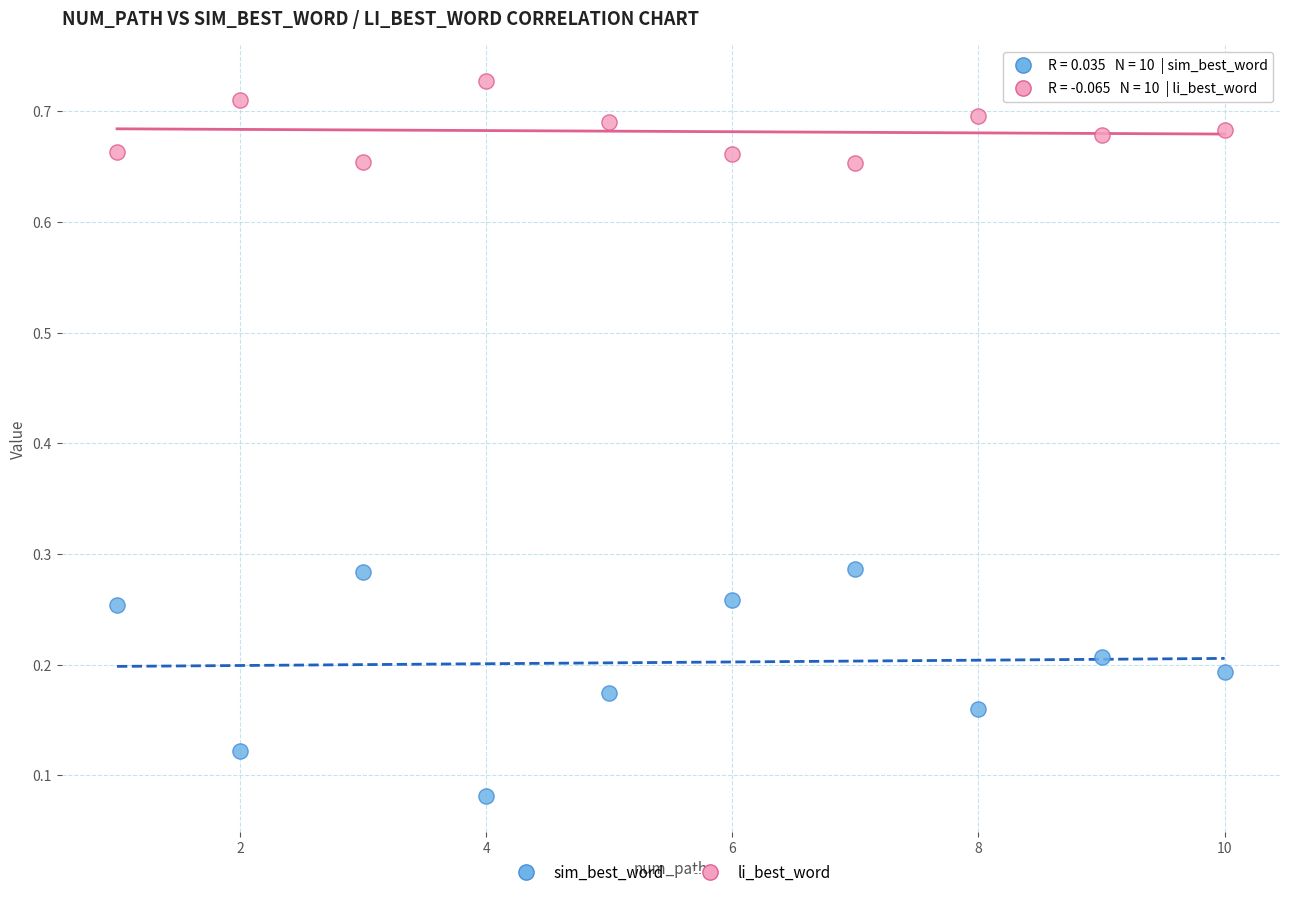

Which series contains the highest Y value?

li_best_word